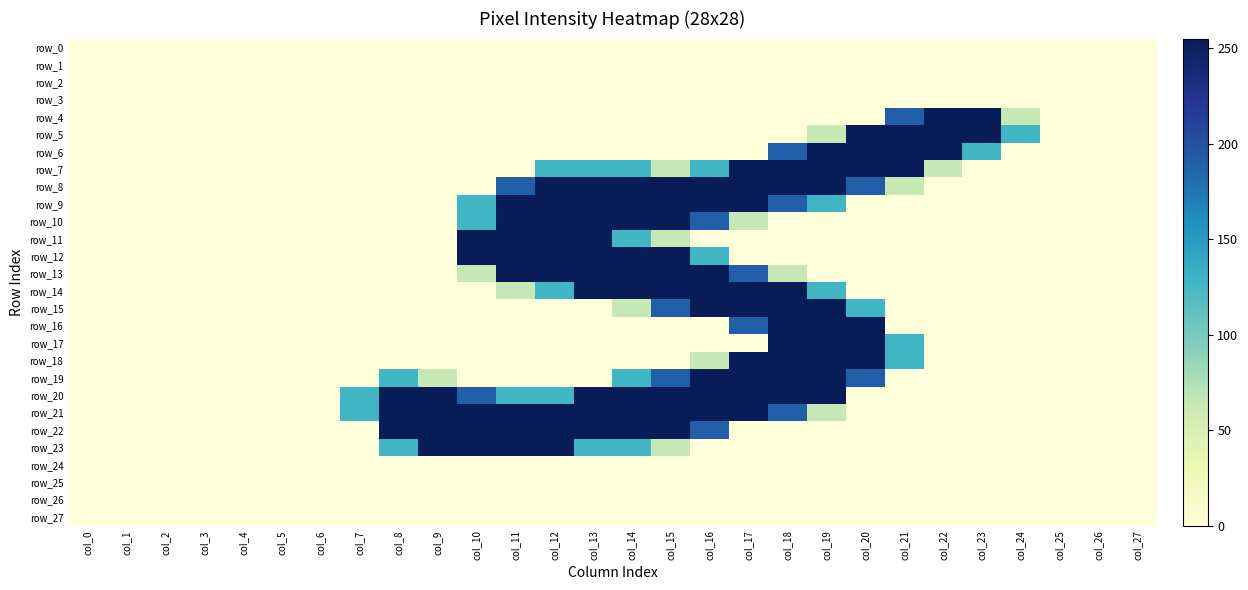

Reading left to right, list all the values displayed in this chart.

row_0: col_0=0	col_1=0	col_2=0	col_3=0	col_4=0	col_5=0	col_6=0	col_7=0	col_8=0	col_9=0	col_10=0	col_11=0	col_12=0	col_13=0	col_14=0	col_15=0	col_16=0	col_17=0	col_18=0	col_19=0	col_20=0	col_21=0	col_22=0	col_23=0	col_24=0	col_25=0	col_26=0	col_27=0
row_1: col_0=0	col_1=0	col_2=0	col_3=0	col_4=0	col_5=0	col_6=0	col_7=0	col_8=0	col_9=0	col_10=0	col_11=0	col_12=0	col_13=0	col_14=0	col_15=0	col_16=0	col_17=0	col_18=0	col_19=0	col_20=0	col_21=0	col_22=0	col_23=0	col_24=0	col_25=0	col_26=0	col_27=0
row_2: col_0=0	col_1=0	col_2=0	col_3=0	col_4=0	col_5=0	col_6=0	col_7=0	col_8=0	col_9=0	col_10=0	col_11=0	col_12=0	col_13=0	col_14=0	col_15=0	col_16=0	col_17=0	col_18=0	col_19=0	col_20=0	col_21=0	col_22=0	col_23=0	col_24=0	col_25=0	col_26=0	col_27=0
row_3: col_0=0	col_1=0	col_2=0	col_3=0	col_4=0	col_5=0	col_6=0	col_7=0	col_8=0	col_9=0	col_10=0	col_11=0	col_12=0	col_13=0	col_14=0	col_15=0	col_16=0	col_17=0	col_18=0	col_19=0	col_20=0	col_21=0	col_22=0	col_23=0	col_24=0	col_25=0	col_26=0	col_27=0
row_4: col_0=0	col_1=0	col_2=0	col_3=0	col_4=0	col_5=0	col_6=0	col_7=0	col_8=0	col_9=0	col_10=0	col_11=0	col_12=0	col_13=0	col_14=0	col_15=0	col_16=0	col_17=0	col_18=0	col_19=0	col_20=0	col_21=191	col_22=255	col_23=255	col_24=64	col_25=0	col_26=0	col_27=0
row_5: col_0=0	col_1=0	col_2=0	col_3=0	col_4=0	col_5=0	col_6=0	col_7=0	col_8=0	col_9=0	col_10=0	col_11=0	col_12=0	col_13=0	col_14=0	col_15=0	col_16=0	col_17=0	col_18=0	col_19=64	col_20=255	col_21=255	col_22=255	col_23=255	col_24=128	col_25=0	col_26=0	col_27=0
row_6: col_0=0	col_1=0	col_2=0	col_3=0	col_4=0	col_5=0	col_6=0	col_7=0	col_8=0	col_9=0	col_10=0	col_11=0	col_12=0	col_13=0	col_14=0	col_15=0	col_16=0	col_17=0	col_18=191	col_19=255	col_20=255	col_21=255	col_22=255	col_23=128	col_24=0	col_25=0	col_26=0	col_27=0
row_7: col_0=0	col_1=0	col_2=0	col_3=0	col_4=0	col_5=0	col_6=0	col_7=0	col_8=0	col_9=0	col_10=0	col_11=0	col_12=128	col_13=128	col_14=128	col_15=64	col_16=128	col_17=255	col_18=255	col_19=255	col_20=255	col_21=255	col_22=64	col_23=0	col_24=0	col_25=0	col_26=0	col_27=0
row_8: col_0=0	col_1=0	col_2=0	col_3=0	col_4=0	col_5=0	col_6=0	col_7=0	col_8=0	col_9=0	col_10=0	col_11=191	col_12=255	col_13=255	col_14=255	col_15=255	col_16=255	col_17=255	col_18=255	col_19=255	col_20=191	col_21=64	col_22=0	col_23=0	col_24=0	col_25=0	col_26=0	col_27=0
row_9: col_0=0	col_1=0	col_2=0	col_3=0	col_4=0	col_5=0	col_6=0	col_7=0	col_8=0	col_9=0	col_10=128	col_11=255	col_12=255	col_13=255	col_14=255	col_15=255	col_16=255	col_17=255	col_18=191	col_19=128	col_20=0	col_21=0	col_22=0	col_23=0	col_24=0	col_25=0	col_26=0	col_27=0
row_10: col_0=0	col_1=0	col_2=0	col_3=0	col_4=0	col_5=0	col_6=0	col_7=0	col_8=0	col_9=0	col_10=128	col_11=255	col_12=255	col_13=255	col_14=255	col_15=255	col_16=191	col_17=64	col_18=0	col_19=0	col_20=0	col_21=0	col_22=0	col_23=0	col_24=0	col_25=0	col_26=0	col_27=0
row_11: col_0=0	col_1=0	col_2=0	col_3=0	col_4=0	col_5=0	col_6=0	col_7=0	col_8=0	col_9=0	col_10=255	col_11=255	col_12=255	col_13=255	col_14=128	col_15=64	col_16=0	col_17=0	col_18=0	col_19=0	col_20=0	col_21=0	col_22=0	col_23=0	col_24=0	col_25=0	col_26=0	col_27=0
row_12: col_0=0	col_1=0	col_2=0	col_3=0	col_4=0	col_5=0	col_6=0	col_7=0	col_8=0	col_9=0	col_10=255	col_11=255	col_12=255	col_13=255	col_14=255	col_15=255	col_16=128	col_17=0	col_18=0	col_19=0	col_20=0	col_21=0	col_22=0	col_23=0	col_24=0	col_25=0	col_26=0	col_27=0
row_13: col_0=0	col_1=0	col_2=0	col_3=0	col_4=0	col_5=0	col_6=0	col_7=0	col_8=0	col_9=0	col_10=64	col_11=255	col_12=255	col_13=255	col_14=255	col_15=255	col_16=255	col_17=191	col_18=64	col_19=0	col_20=0	col_21=0	col_22=0	col_23=0	col_24=0	col_25=0	col_26=0	col_27=0
row_14: col_0=0	col_1=0	col_2=0	col_3=0	col_4=0	col_5=0	col_6=0	col_7=0	col_8=0	col_9=0	col_10=0	col_11=64	col_12=128	col_13=255	col_14=255	col_15=255	col_16=255	col_17=255	col_18=255	col_19=128	col_20=0	col_21=0	col_22=0	col_23=0	col_24=0	col_25=0	col_26=0	col_27=0
row_15: col_0=0	col_1=0	col_2=0	col_3=0	col_4=0	col_5=0	col_6=0	col_7=0	col_8=0	col_9=0	col_10=0	col_11=0	col_12=0	col_13=0	col_14=64	col_15=191	col_16=255	col_17=255	col_18=255	col_19=255	col_20=128	col_21=0	col_22=0	col_23=0	col_24=0	col_25=0	col_26=0	col_27=0
row_16: col_0=0	col_1=0	col_2=0	col_3=0	col_4=0	col_5=0	col_6=0	col_7=0	col_8=0	col_9=0	col_10=0	col_11=0	col_12=0	col_13=0	col_14=0	col_15=0	col_16=0	col_17=191	col_18=255	col_19=255	col_20=255	col_21=0	col_22=0	col_23=0	col_24=0	col_25=0	col_26=0	col_27=0
row_17: col_0=0	col_1=0	col_2=0	col_3=0	col_4=0	col_5=0	col_6=0	col_7=0	col_8=0	col_9=0	col_10=0	col_11=0	col_12=0	col_13=0	col_14=0	col_15=0	col_16=0	col_17=0	col_18=255	col_19=255	col_20=255	col_21=128	col_22=0	col_23=0	col_24=0	col_25=0	col_26=0	col_27=0
row_18: col_0=0	col_1=0	col_2=0	col_3=0	col_4=0	col_5=0	col_6=0	col_7=0	col_8=0	col_9=0	col_10=0	col_11=0	col_12=0	col_13=0	col_14=0	col_15=0	col_16=64	col_17=255	col_18=255	col_19=255	col_20=255	col_21=128	col_22=0	col_23=0	col_24=0	col_25=0	col_26=0	col_27=0
row_19: col_0=0	col_1=0	col_2=0	col_3=0	col_4=0	col_5=0	col_6=0	col_7=0	col_8=128	col_9=64	col_10=0	col_11=0	col_12=0	col_13=0	col_14=128	col_15=191	col_16=255	col_17=255	col_18=255	col_19=255	col_20=191	col_21=0	col_22=0	col_23=0	col_24=0	col_25=0	col_26=0	col_27=0
row_20: col_0=0	col_1=0	col_2=0	col_3=0	col_4=0	col_5=0	col_6=0	col_7=128	col_8=255	col_9=255	col_10=191	col_11=128	col_12=128	col_13=255	col_14=255	col_15=255	col_16=255	col_17=255	col_18=255	col_19=255	col_20=0	col_21=0	col_22=0	col_23=0	col_24=0	col_25=0	col_26=0	col_27=0
row_21: col_0=0	col_1=0	col_2=0	col_3=0	col_4=0	col_5=0	col_6=0	col_7=128	col_8=255	col_9=255	col_10=255	col_11=255	col_12=255	col_13=255	col_14=255	col_15=255	col_16=255	col_17=255	col_18=191	col_19=64	col_20=0	col_21=0	col_22=0	col_23=0	col_24=0	col_25=0	col_26=0	col_27=0
row_22: col_0=0	col_1=0	col_2=0	col_3=0	col_4=0	col_5=0	col_6=0	col_7=0	col_8=255	col_9=255	col_10=255	col_11=255	col_12=255	col_13=255	col_14=255	col_15=255	col_16=191	col_17=0	col_18=0	col_19=0	col_20=0	col_21=0	col_22=0	col_23=0	col_24=0	col_25=0	col_26=0	col_27=0
row_23: col_0=0	col_1=0	col_2=0	col_3=0	col_4=0	col_5=0	col_6=0	col_7=0	col_8=128	col_9=255	col_10=255	col_11=255	col_12=255	col_13=128	col_14=128	col_15=64	col_16=0	col_17=0	col_18=0	col_19=0	col_20=0	col_21=0	col_22=0	col_23=0	col_24=0	col_25=0	col_26=0	col_27=0
row_24: col_0=0	col_1=0	col_2=0	col_3=0	col_4=0	col_5=0	col_6=0	col_7=0	col_8=0	col_9=0	col_10=0	col_11=0	col_12=0	col_13=0	col_14=0	col_15=0	col_16=0	col_17=0	col_18=0	col_19=0	col_20=0	col_21=0	col_22=0	col_23=0	col_24=0	col_25=0	col_26=0	col_27=0
row_25: col_0=0	col_1=0	col_2=0	col_3=0	col_4=0	col_5=0	col_6=0	col_7=0	col_8=0	col_9=0	col_10=0	col_11=0	col_12=0	col_13=0	col_14=0	col_15=0	col_16=0	col_17=0	col_18=0	col_19=0	col_20=0	col_21=0	col_22=0	col_23=0	col_24=0	col_25=0	col_26=0	col_27=0
row_26: col_0=0	col_1=0	col_2=0	col_3=0	col_4=0	col_5=0	col_6=0	col_7=0	col_8=0	col_9=0	col_10=0	col_11=0	col_12=0	col_13=0	col_14=0	col_15=0	col_16=0	col_17=0	col_18=0	col_19=0	col_20=0	col_21=0	col_22=0	col_23=0	col_24=0	col_25=0	col_26=0	col_27=0
row_27: col_0=0	col_1=0	col_2=0	col_3=0	col_4=0	col_5=0	col_6=0	col_7=0	col_8=0	col_9=0	col_10=0	col_11=0	col_12=0	col_13=0	col_14=0	col_15=0	col_16=0	col_17=0	col_18=0	col_19=0	col_20=0	col_21=0	col_22=0	col_23=0	col_24=0	col_25=0	col_26=0	col_27=0